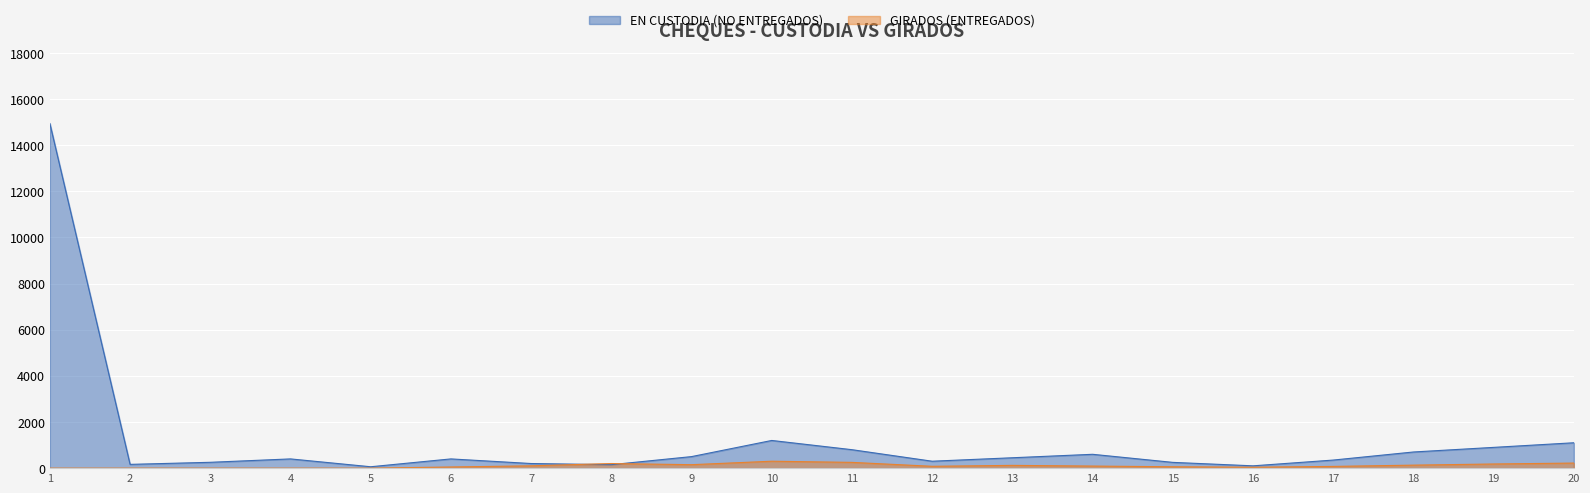

Between which two adjacent categories do GIRADOS (ENTREGADOS) and EN CUSTODIA (NO ENTREGADOS) first intersect?

7 and 8